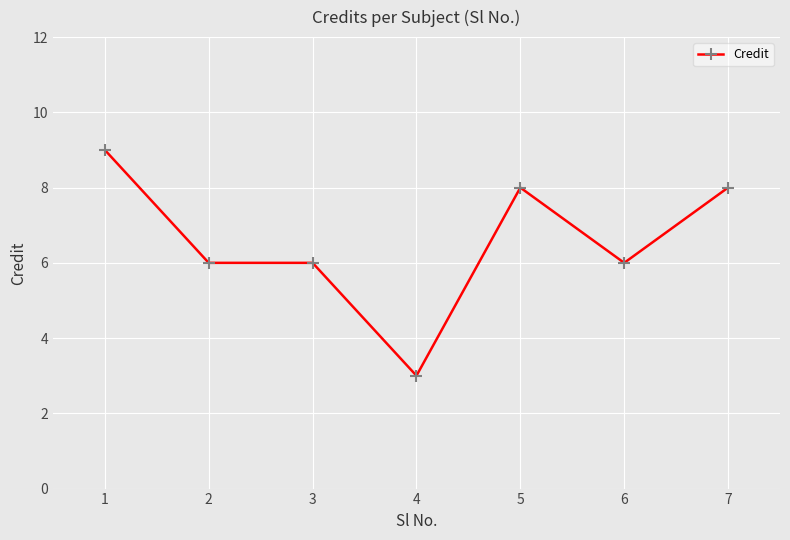

The chart shows a value of 8 at 7. True or false?

True